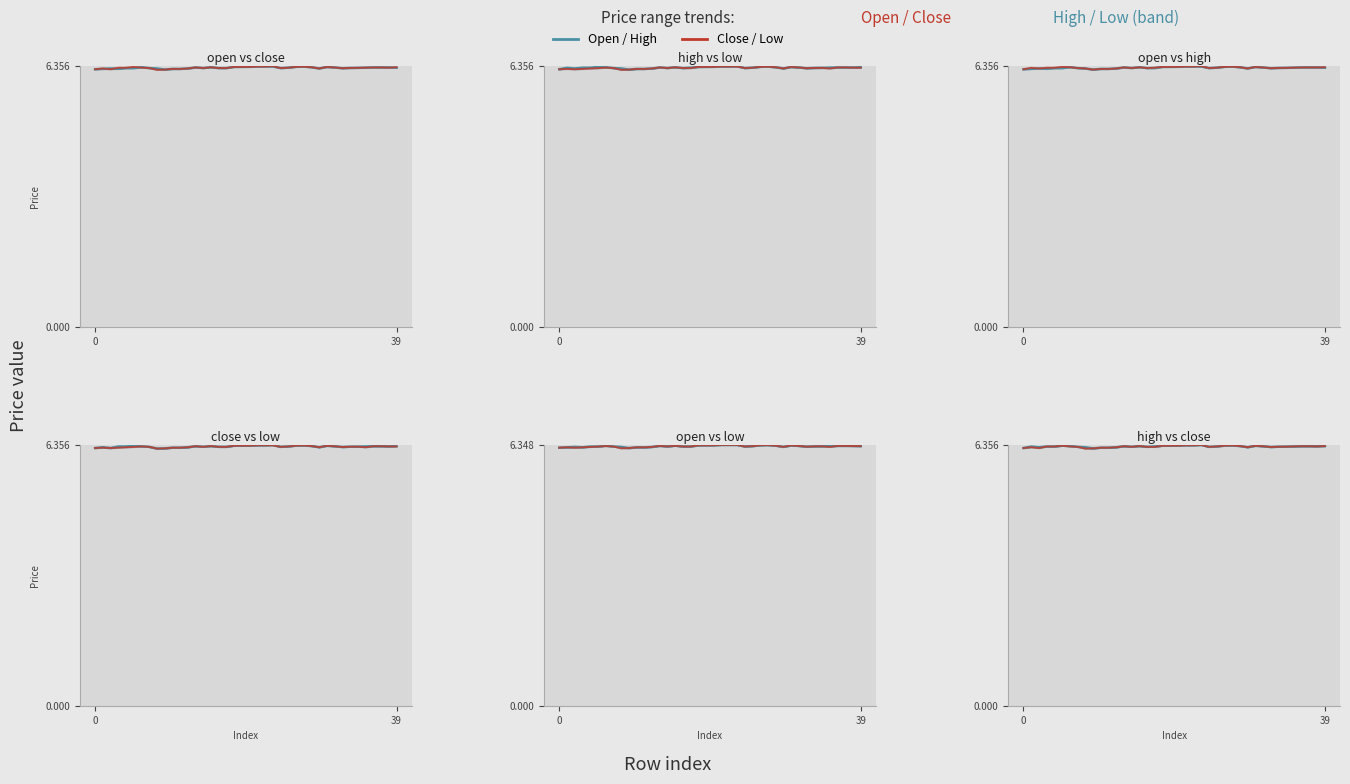

Rank the series by their maximum value, from lowest to highest.

Open / High, Close / Low